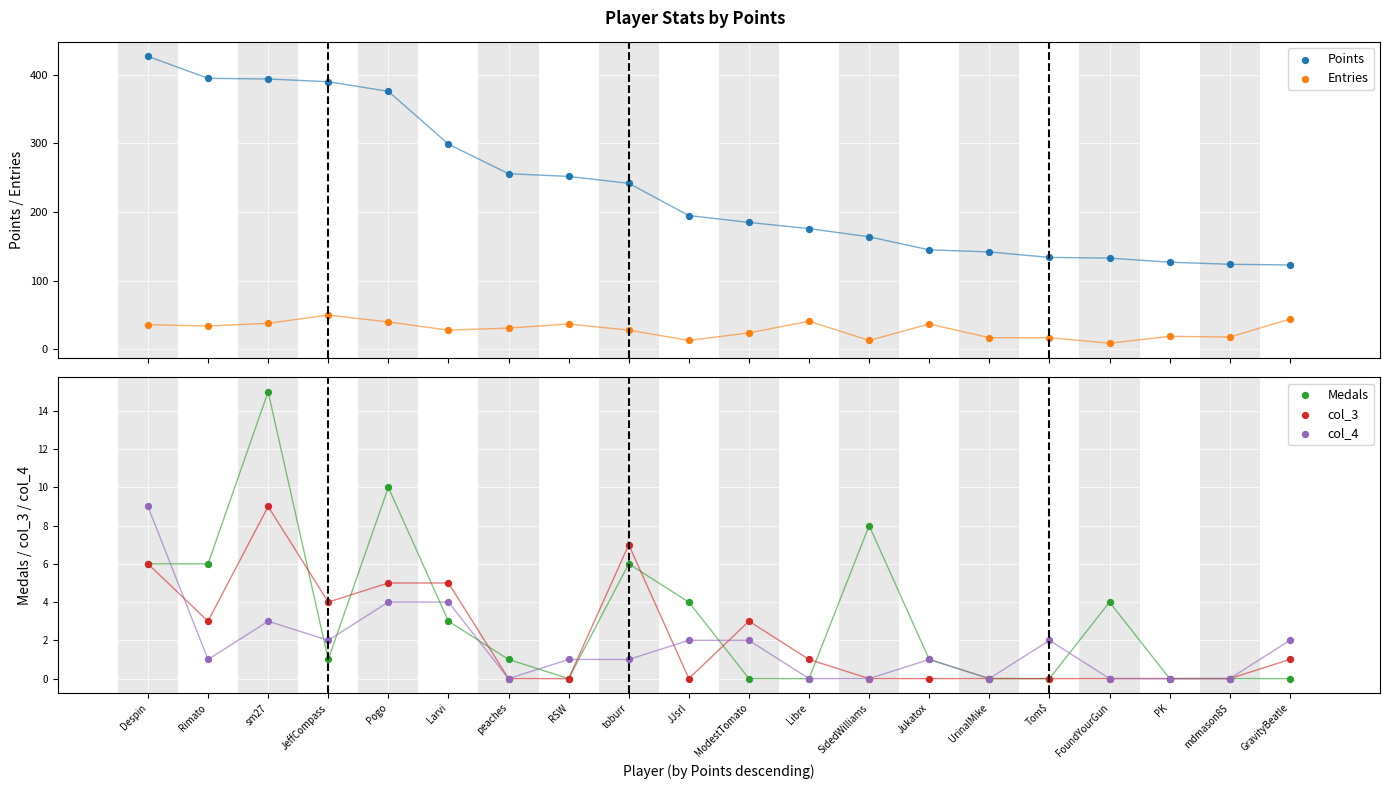

Which series reaches the minimum Y coordinate?

Medals